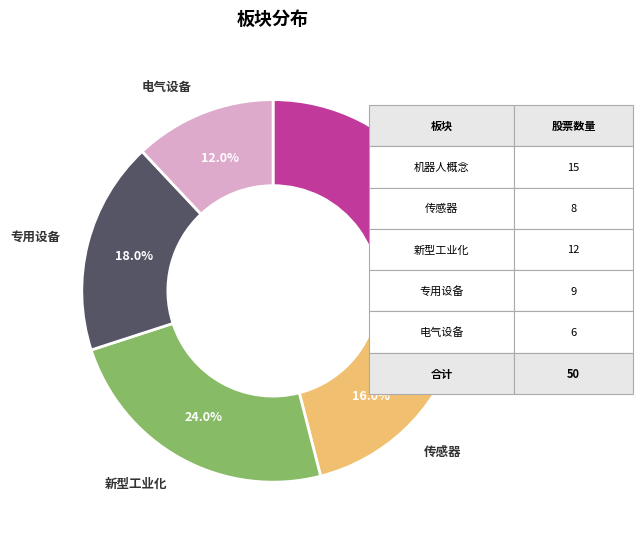

What portion of the pie excludes 新型工业化?

76.0%